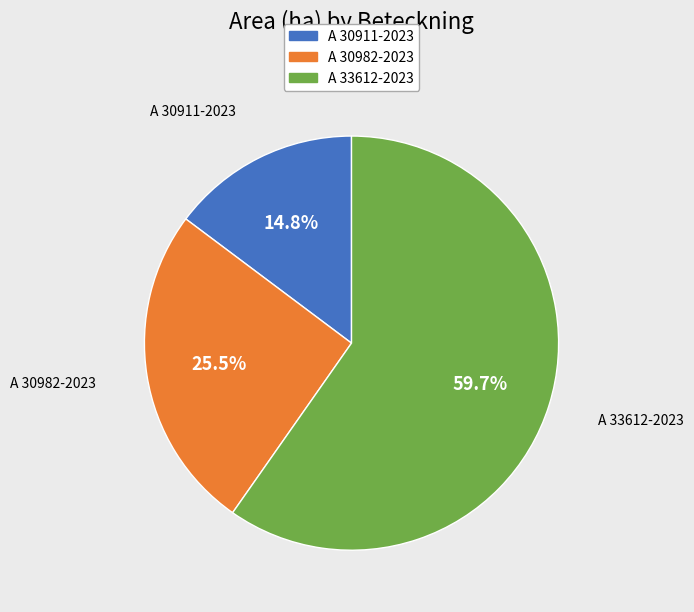

Rank the categories by value from lowest to highest.

A 30911-2023, A 30982-2023, A 33612-2023